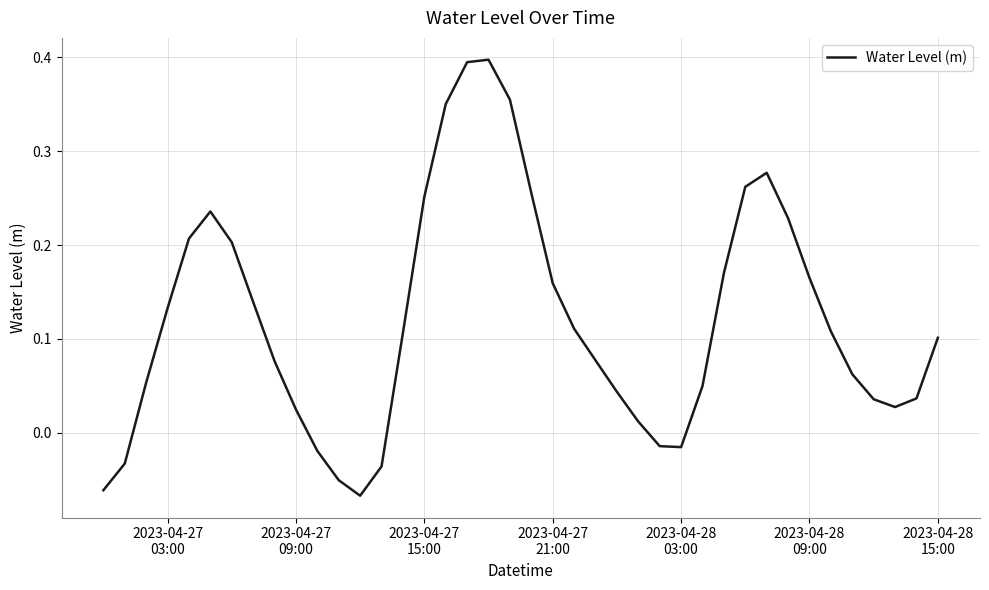

What is the difference between the maximum and minimum values?

0.5